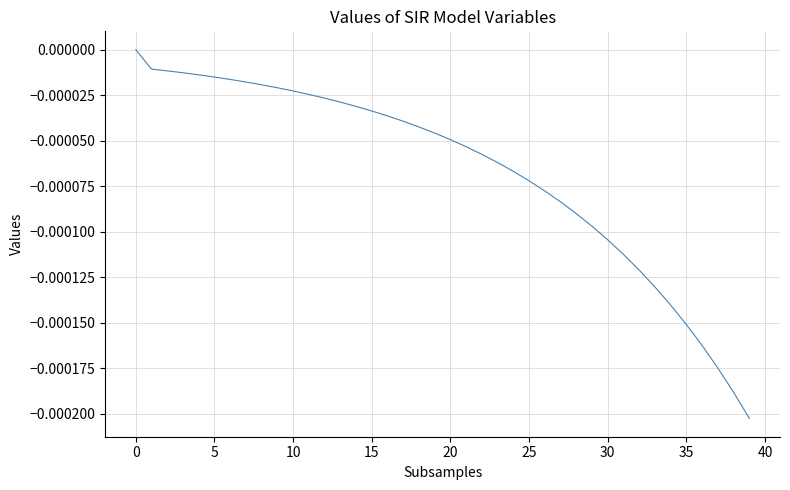

How many series are shown in this chart?

1